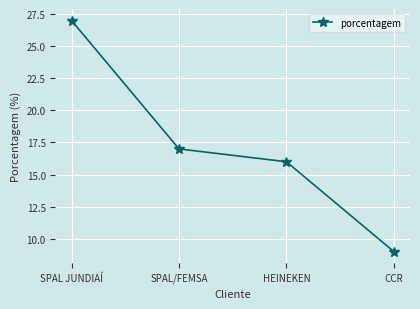

Between SPAL/FEMSA and HEINEKEN, which is larger?

SPAL/FEMSA